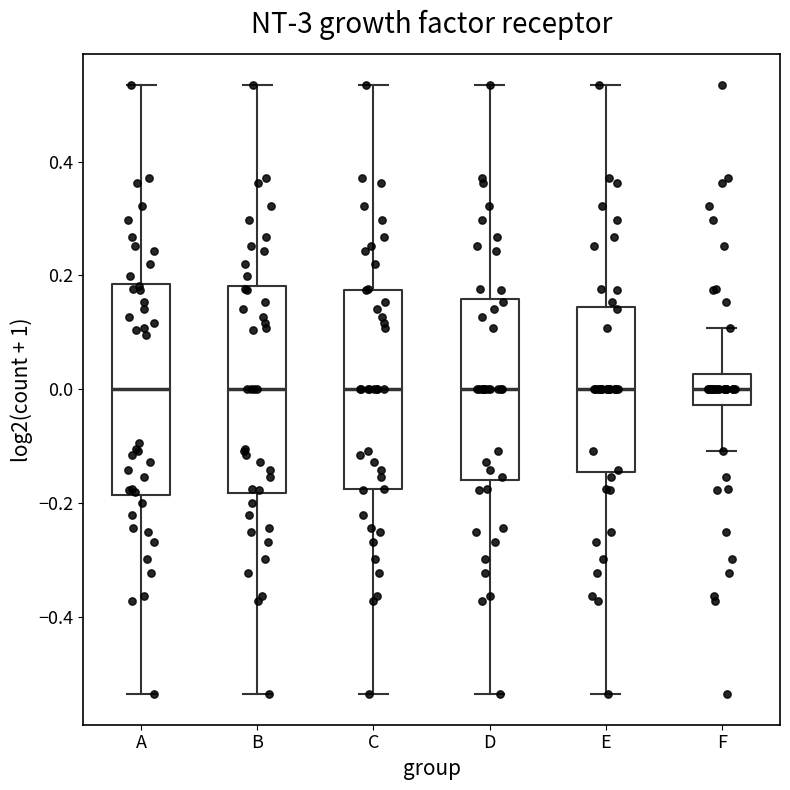

Where is the lower edge of the box for B on the y-axis? The values are not printed on the chart, so give them approximately, as read against the axis.

-0.18